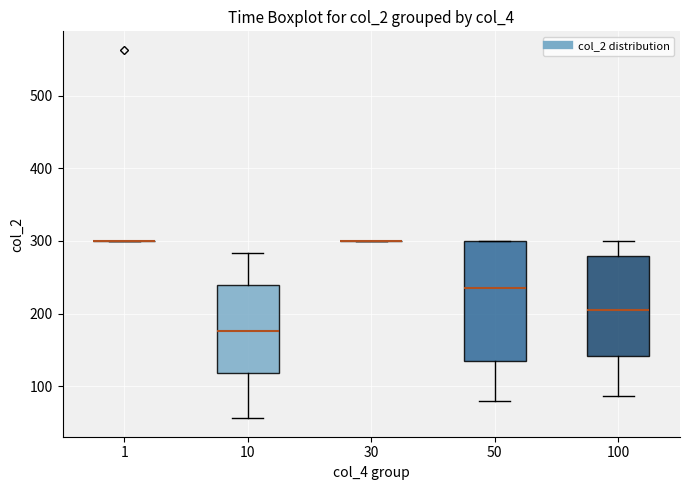

Reading left to right, transcribe this box plot: for each box, give where its median line is, the range the box spans, and where its two whiskers end, as read against the y-axis. The values are not printed on the chart, so give them approximately, as read against the axis.

1: box collapsed to a line at 300, whiskers 300 to 300
10: median 180, box 120 to 240, whiskers 60 to 280
30: box collapsed to a line at 300, whiskers 300 to 300
50: median 240, box 140 to 300, whiskers 80 to 300
100: median 200, box 140 to 280, whiskers 90 to 300